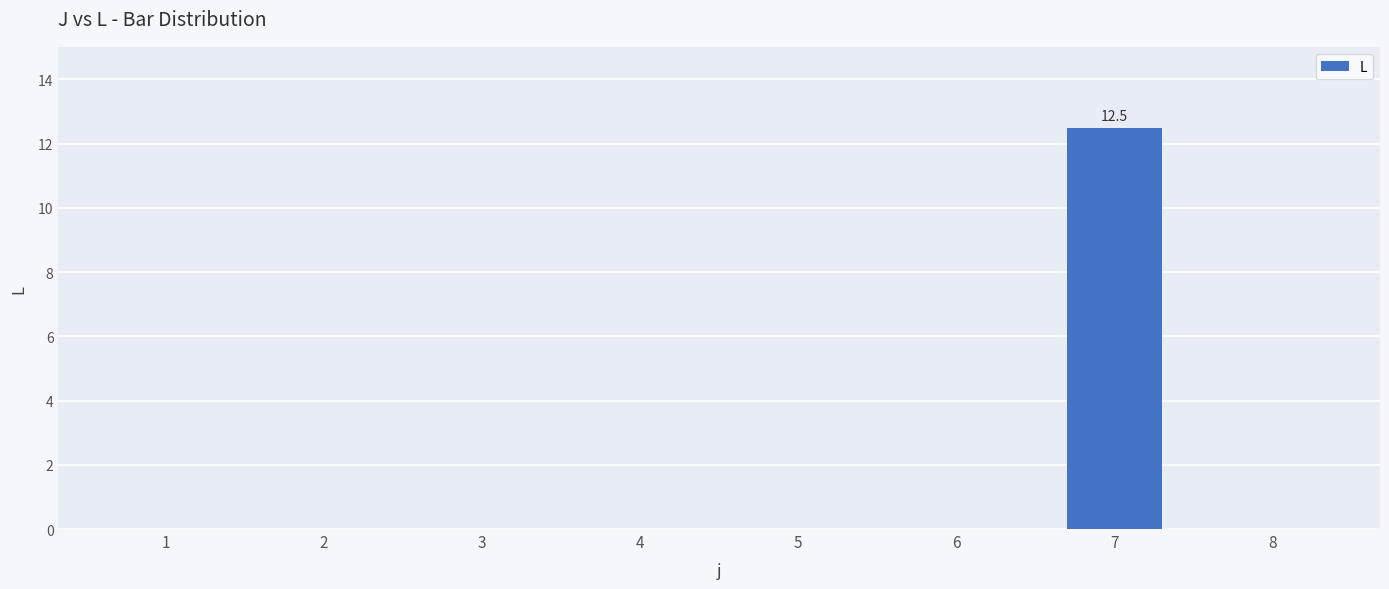

What is the greatest value displayed?

12.5